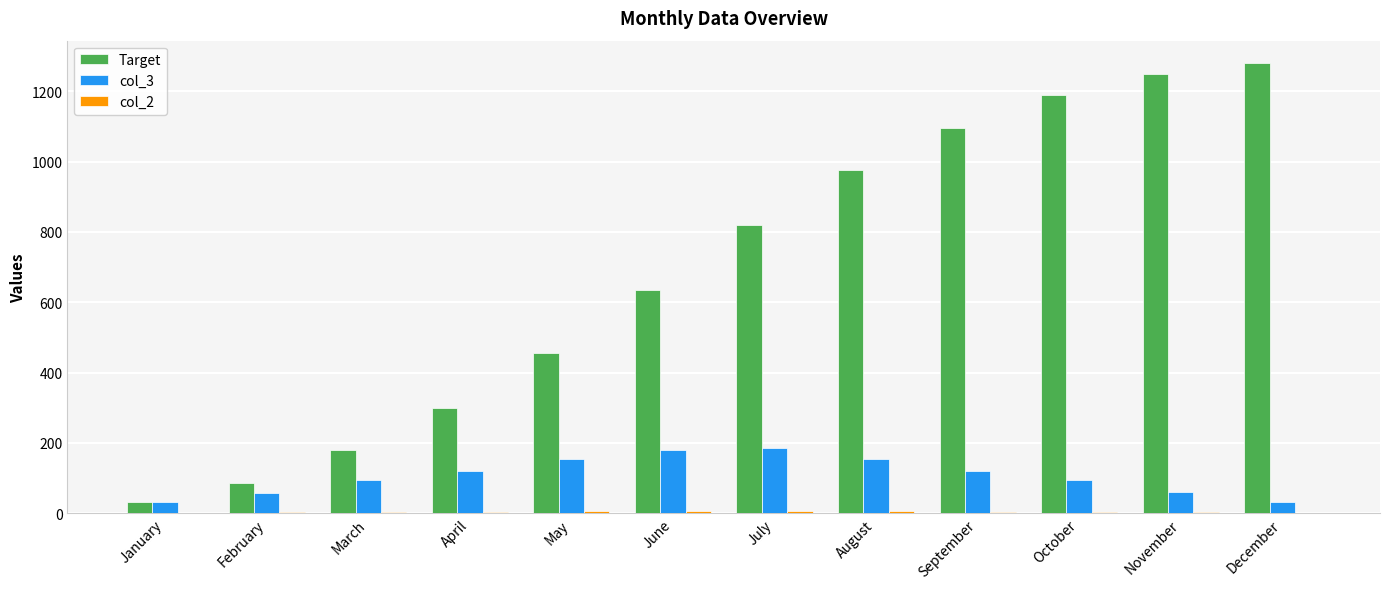

Which series has the largest range (max minus min)?

Target